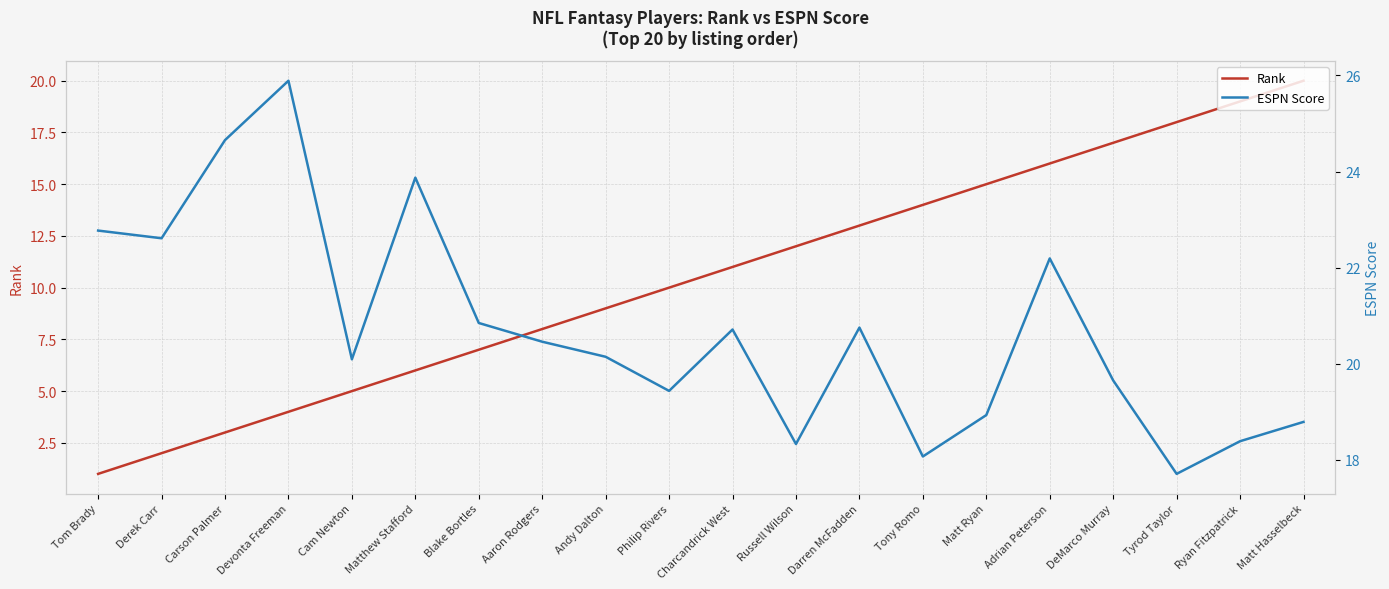

Reading right to left, list all the values displayed in this chart.

Rank: Matt Hasselbeck=20.0	Ryan Fitzpatrick=19.0	Tyrod Taylor=18.0	DeMarco Murray=17.0	Adrian Peterson=16.0	Matt Ryan=15.0	Tony Romo=14.0	Darren McFadden=13.0	Russell Wilson=12.0	Charcandrick West=11.0	Philip Rivers=10.0	Andy Dalton=9.0	Aaron Rodgers=8.0	Blake Bortles=7.0	Matthew Stafford=6.0	Cam Newton=5.0	Devonta Freeman=4.0	Carson Palmer=3.0	Derek Carr=2.0	Tom Brady=1.0
ESPN Score: Matt Hasselbeck=18.8	Ryan Fitzpatrick=18.4	Tyrod Taylor=17.7	DeMarco Murray=19.6	Adrian Peterson=22.2	Matt Ryan=18.9	Tony Romo=18.1	Darren McFadden=20.8	Russell Wilson=18.3	Charcandrick West=20.7	Philip Rivers=19.4	Andy Dalton=20.1	Aaron Rodgers=20.5	Blake Bortles=20.8	Matthew Stafford=23.9	Cam Newton=20.1	Devonta Freeman=25.9	Carson Palmer=24.7	Derek Carr=22.6	Tom Brady=22.8